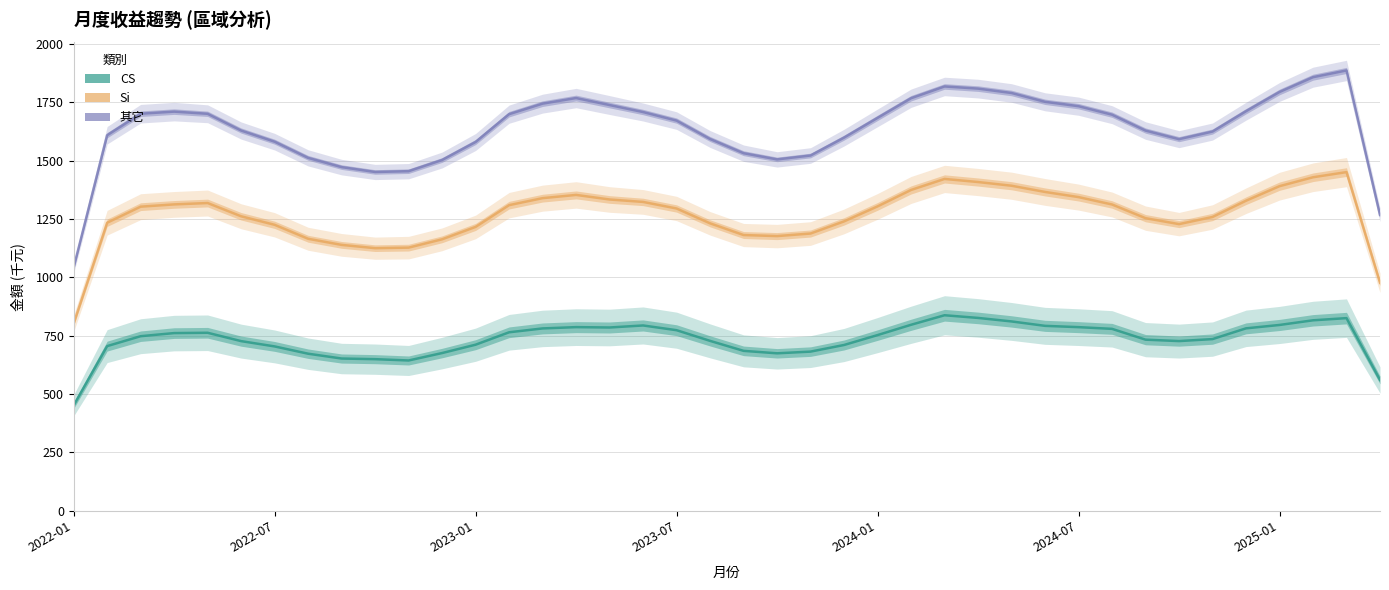

Is it true that 其它 equals 1738.3 at 16?

True